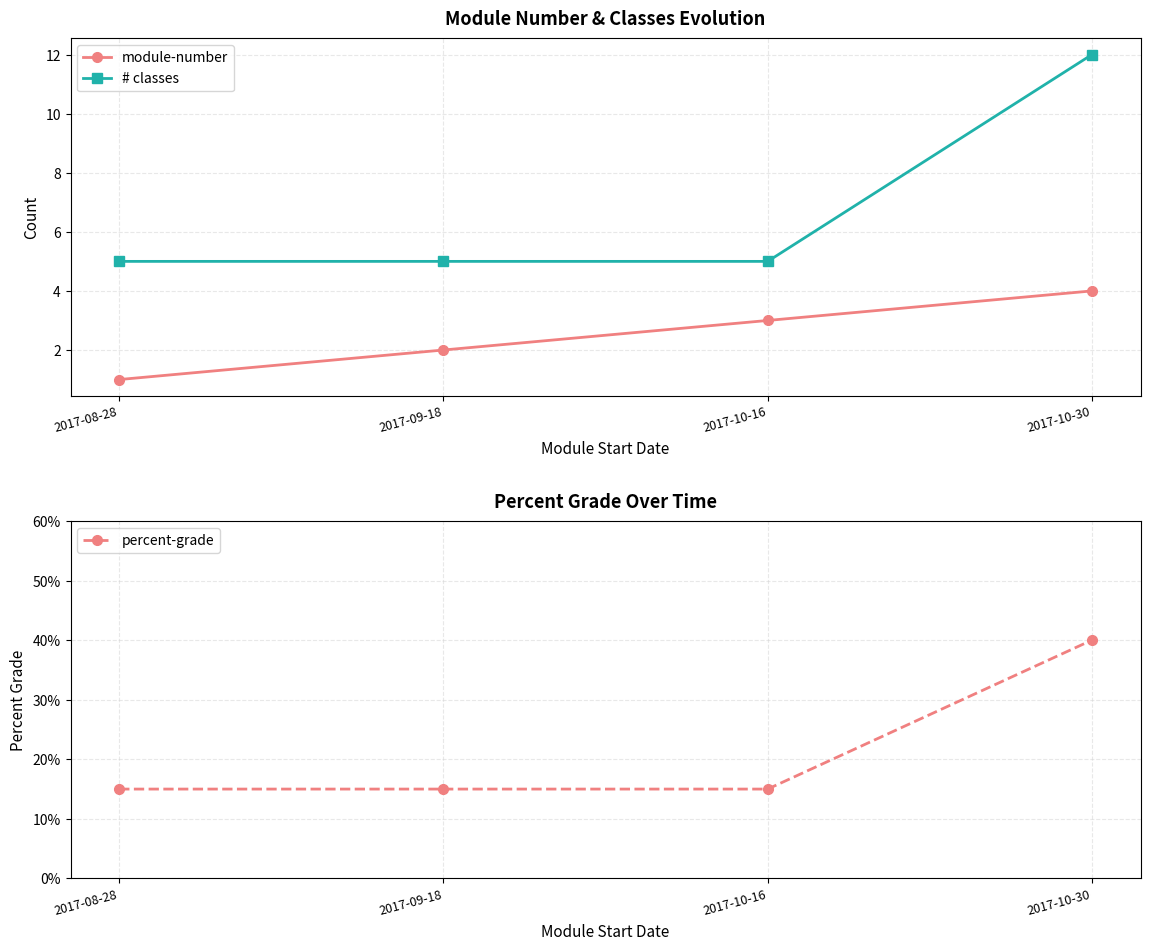

What are all the series names shown in the legend?

module-number, # classes, percent-grade